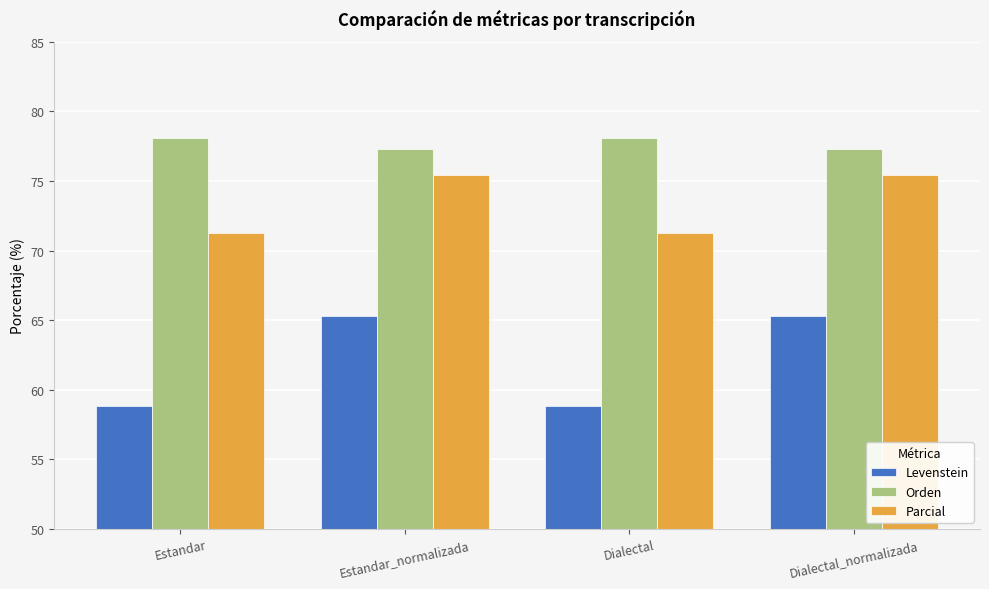

Rank the series at Dialectal_normalizada from highest to lowest value.

Orden, Parcial, Levenstein